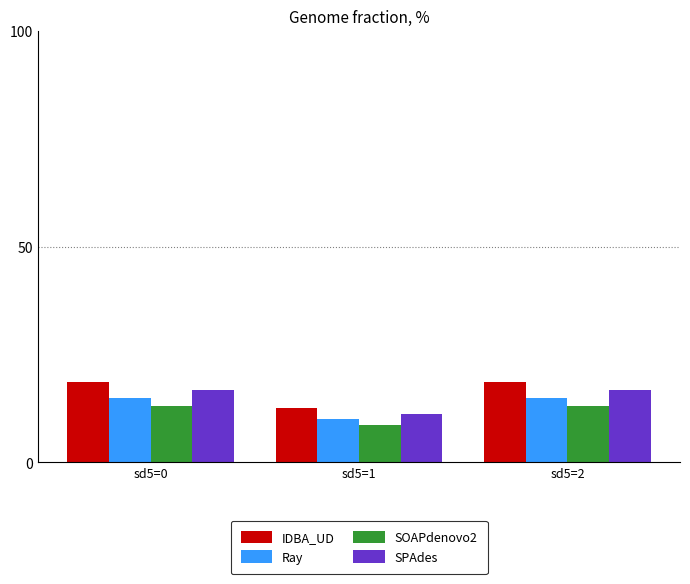

At how many categories does at least one series exceed 10?

3